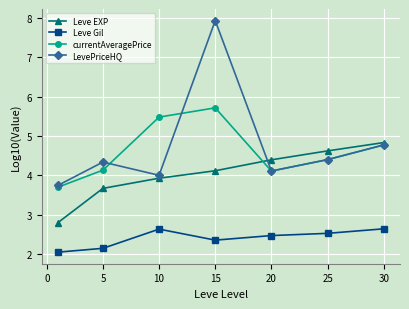

What is the smallest value displayed?

2.0